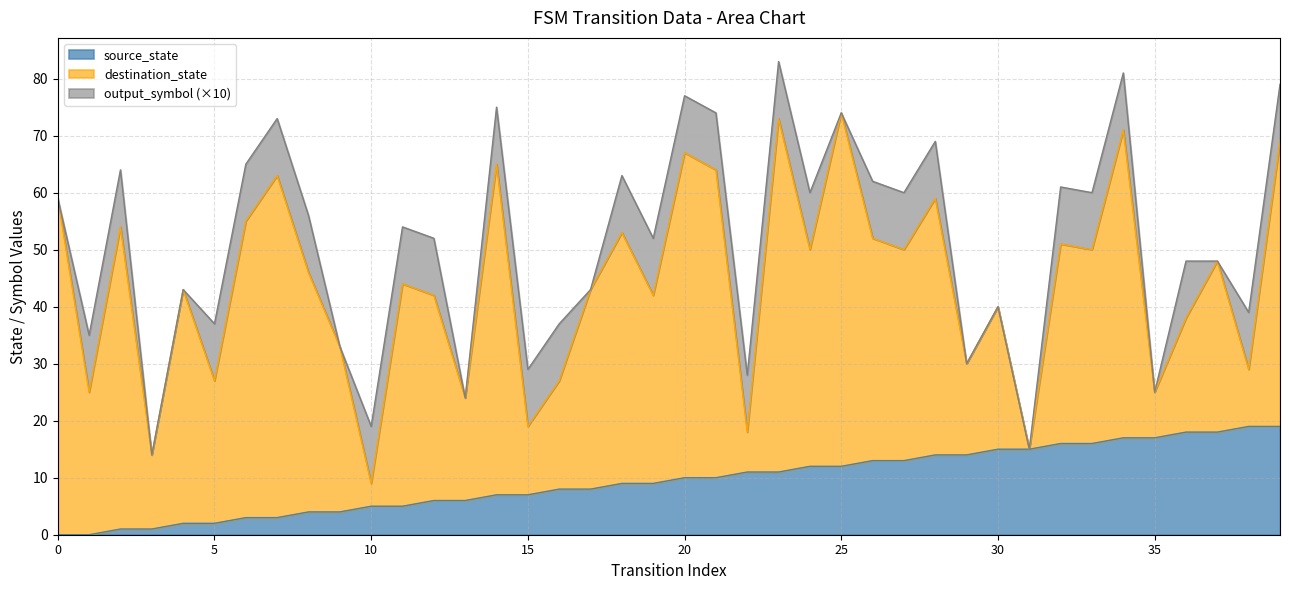

In output_symbol, how many points are lower than both neighbors (excluding endpoints)?

6